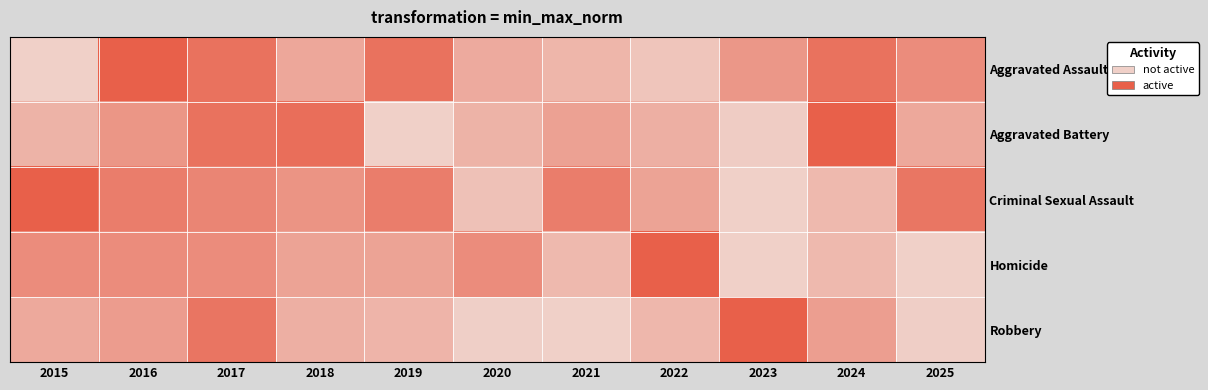

List the series in order of their peak value, highest first.

Aggravated Assault, Aggravated Battery, Criminal Sexual Assault, Homicide, Robbery